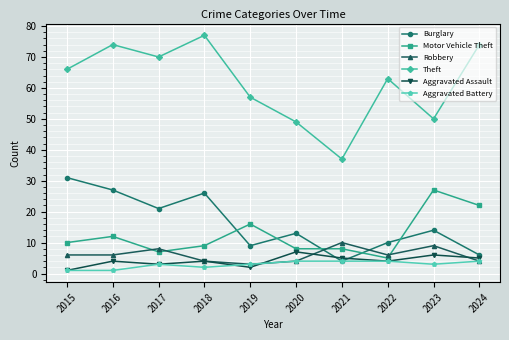

Does the chart display data point markers on the line(s)?

Yes